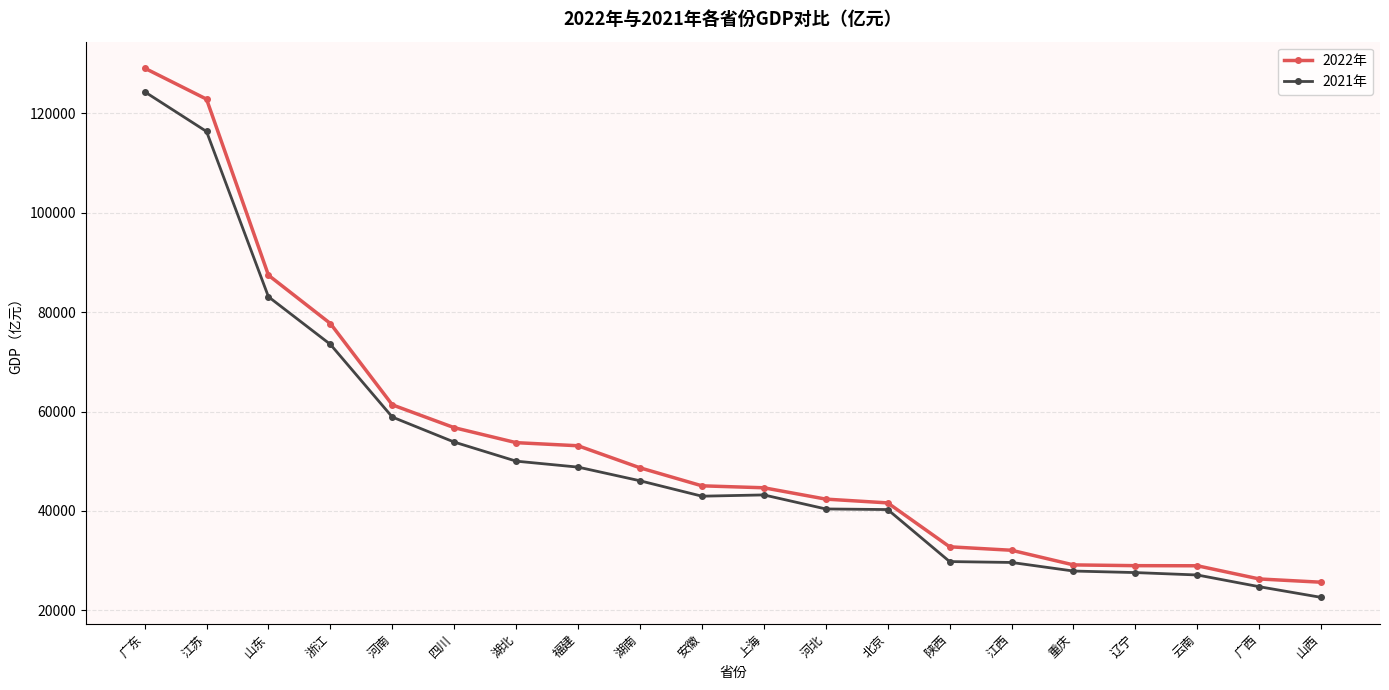

What is the label of the 18th point from the left?

云南